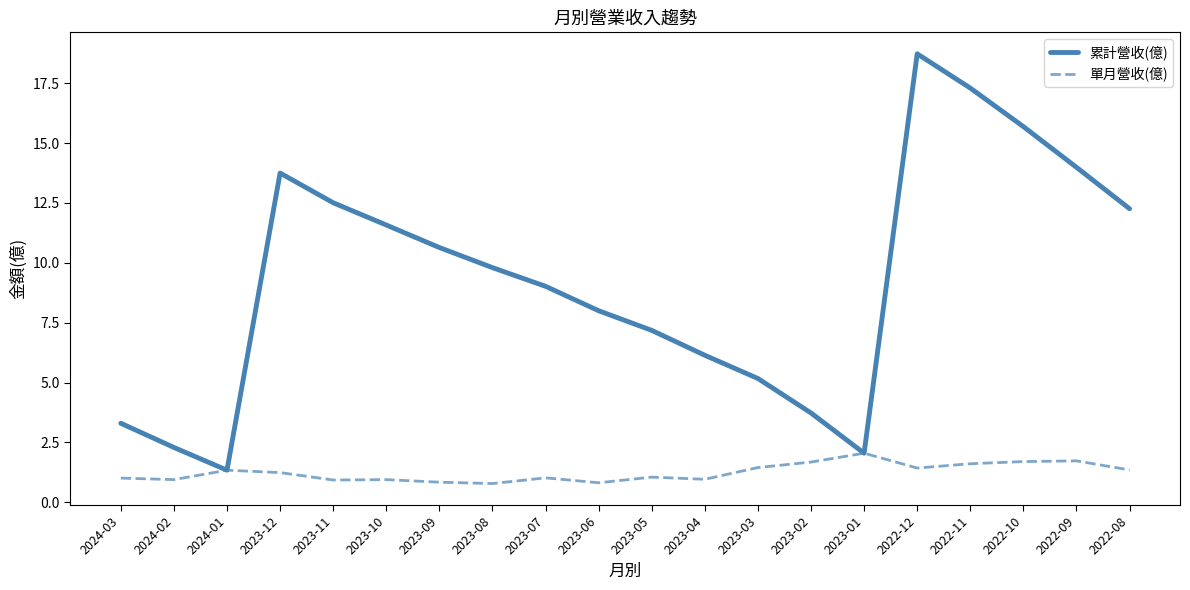

What is the difference between the 單月營收(億) values at 2024-03 and 2023-06?

0.2